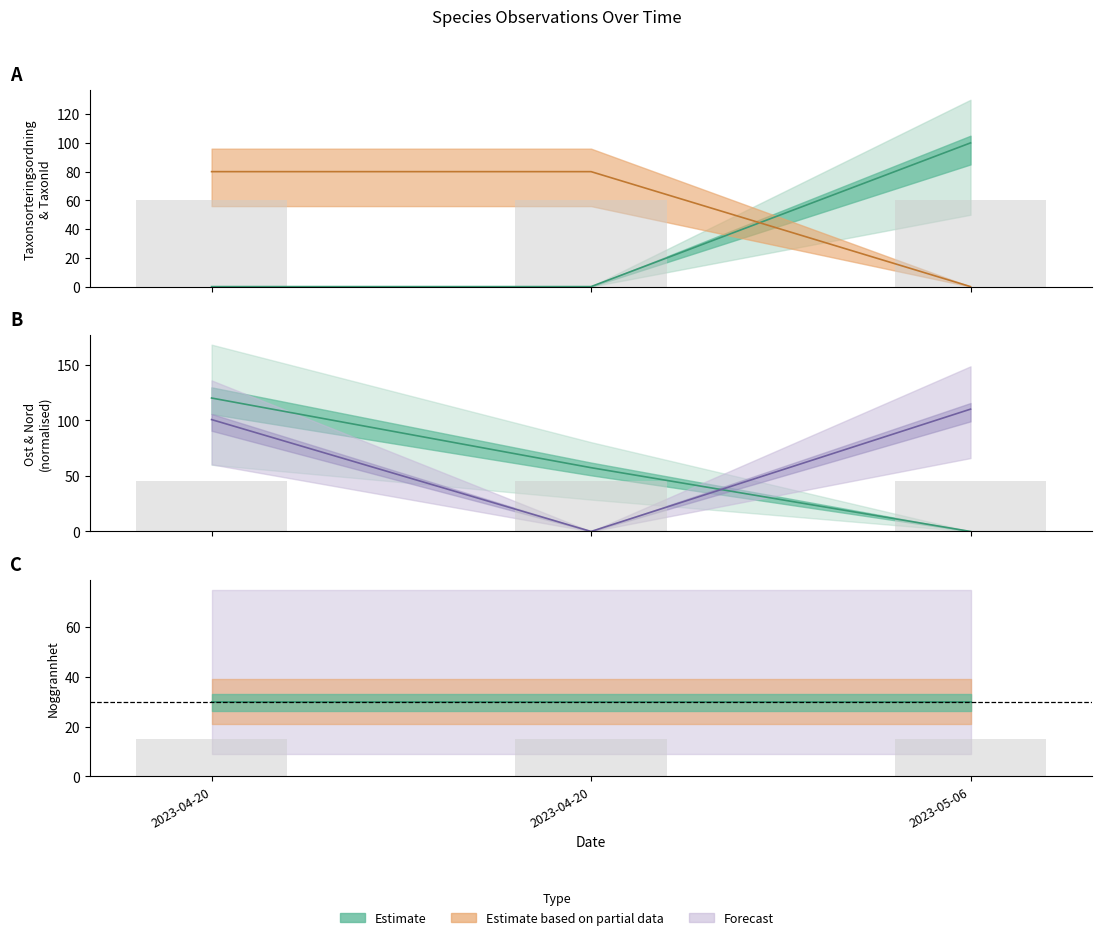

Reading right to left, extract all data points from this chart.

Taxonsorteringsordning: 0.0	80.0	80.0
TaxonId: 100.0	0.0	0.0
Ost: 0.0	57.4	120.0
Nord: 110.0	0.0	100.6